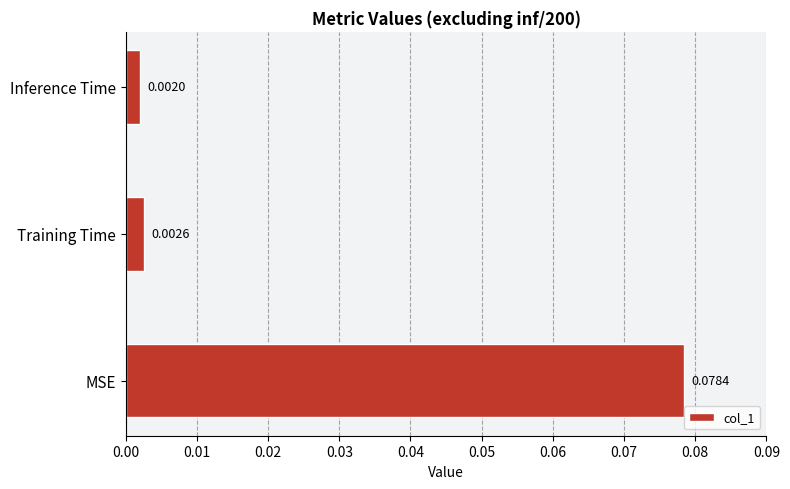

Which has a higher value, Training Time or Inference Time?

Training Time